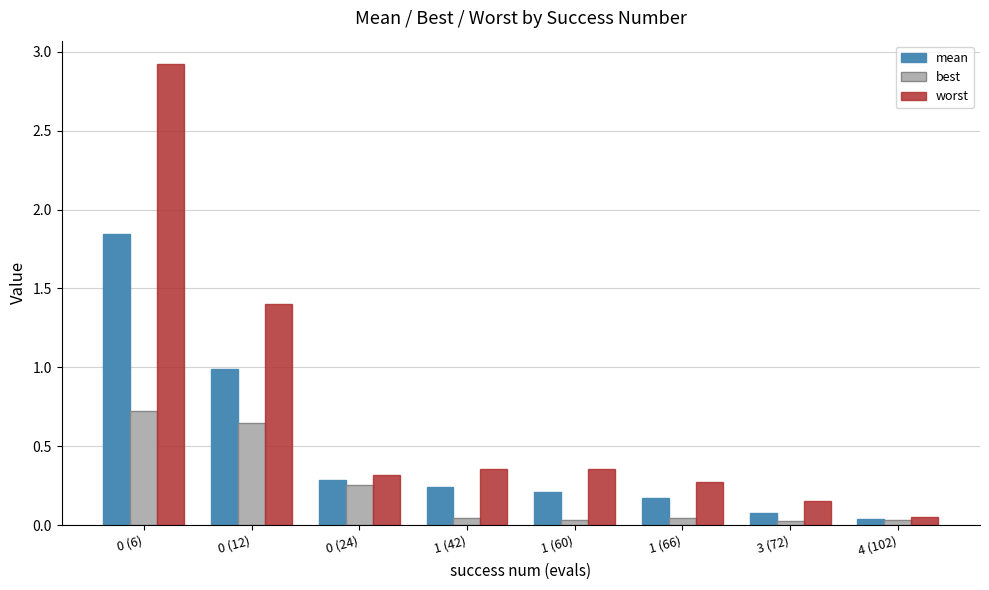

What is the total value across all series at 0 (12)?

3.0